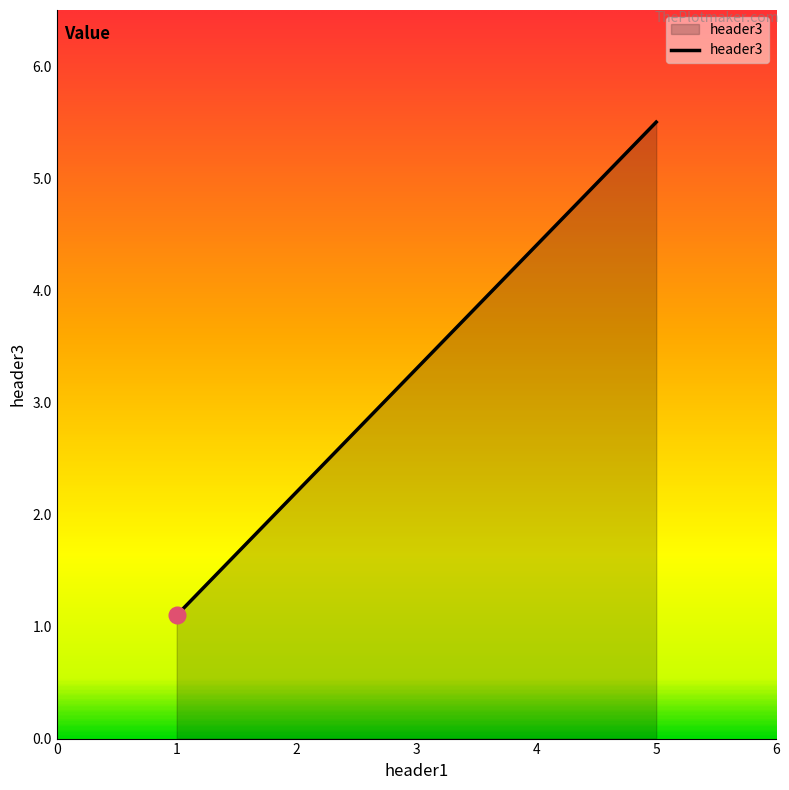

Is it true that the value at 1 is 2.0?

False